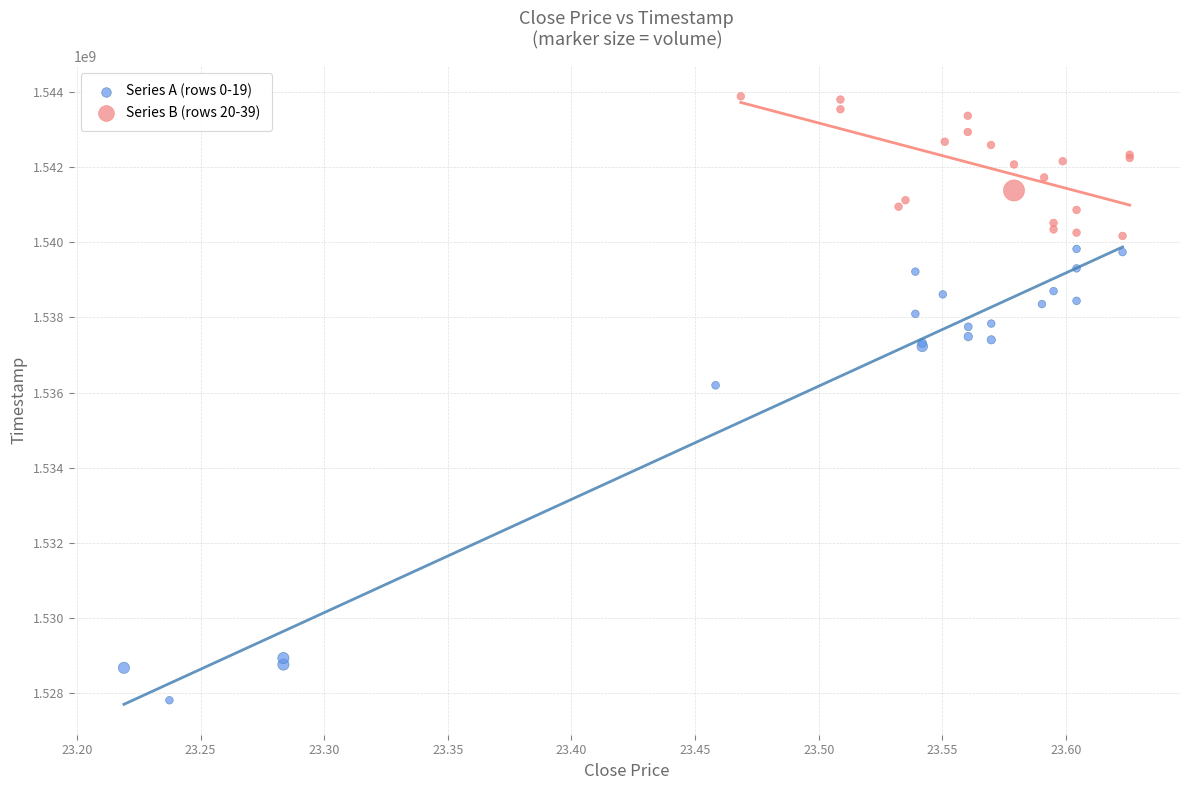

Which series has the largest Y range (max minus min)?

Series A (rows 0-19)